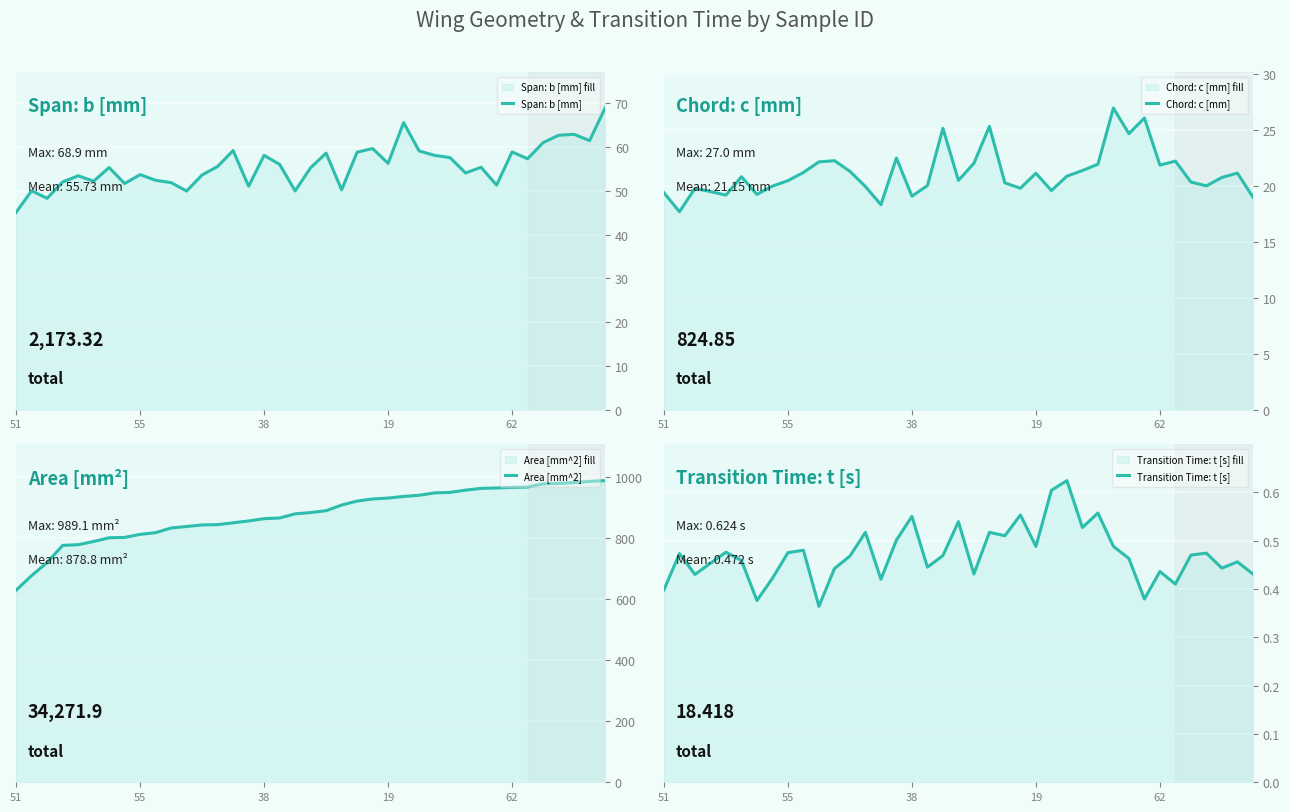

How many lines are shown in the chart?

4